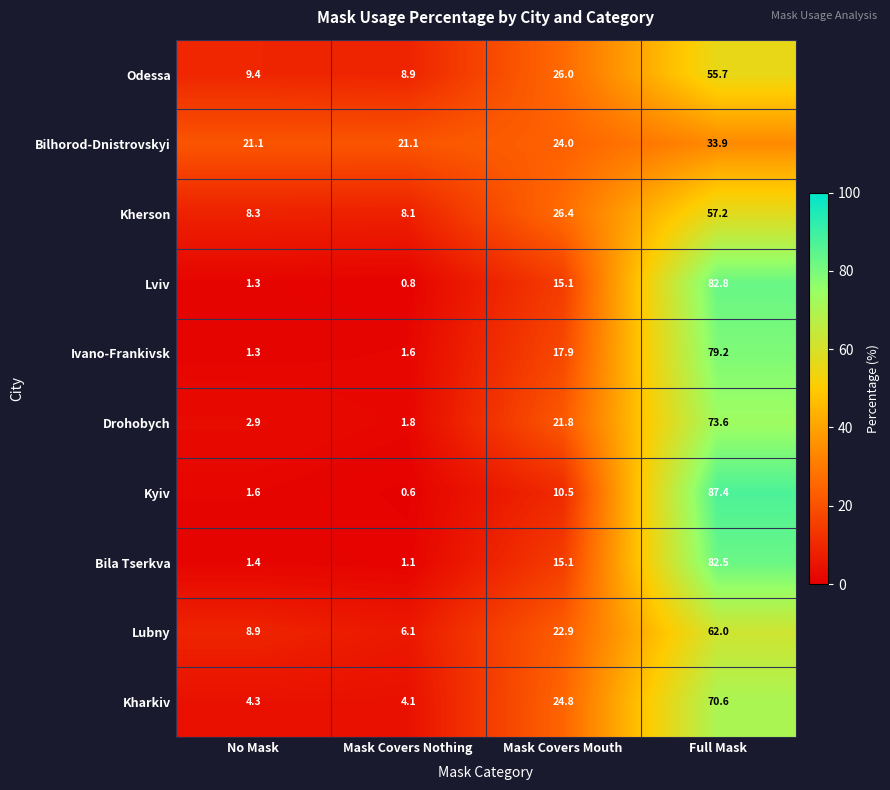

Rank the series by their maximum value, from highest to lowest.

Kyiv, Lviv, Bila Tserkva, Ivano-Frankivsk, Drohobych, Kharkiv, Lubny, Kherson, Odessa, Bilhorod-Dnistrovskyi